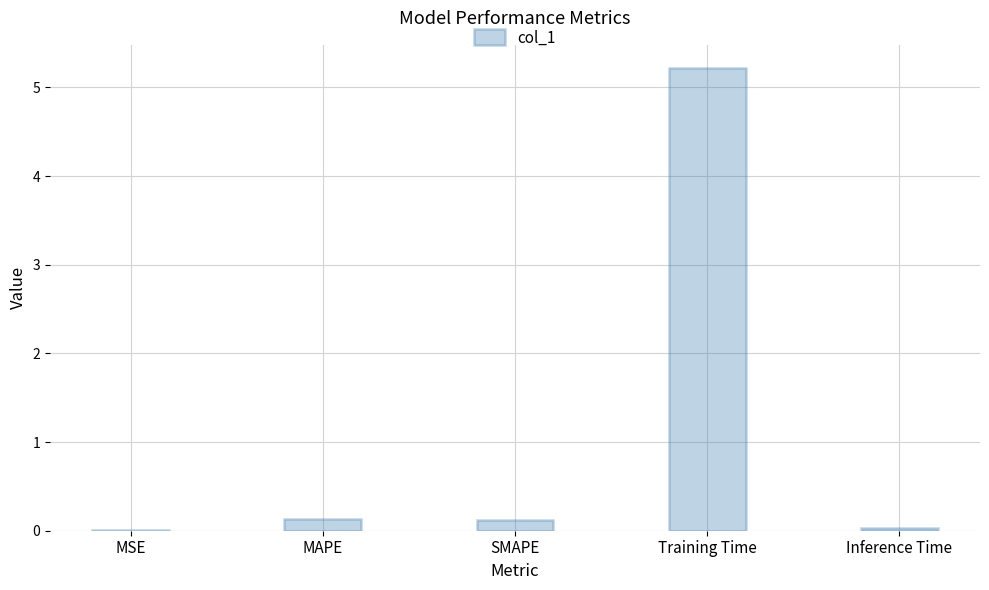

What is the average value?

1.1